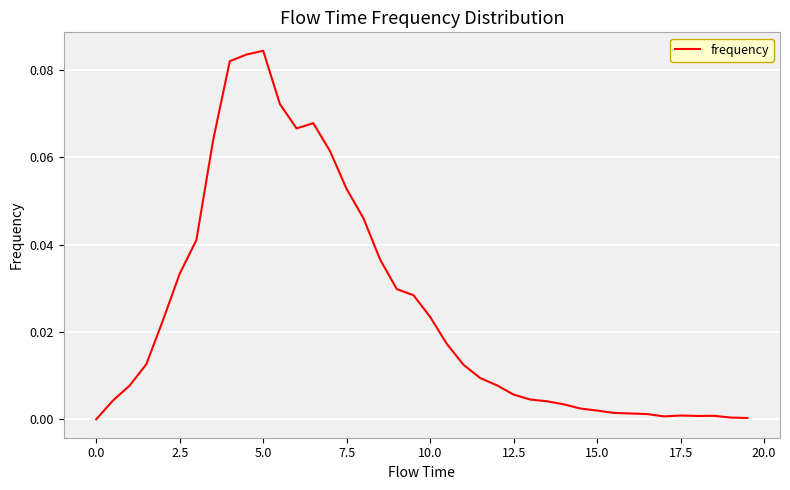

True or false: there are more than 1 points higher than both neighbors.

True